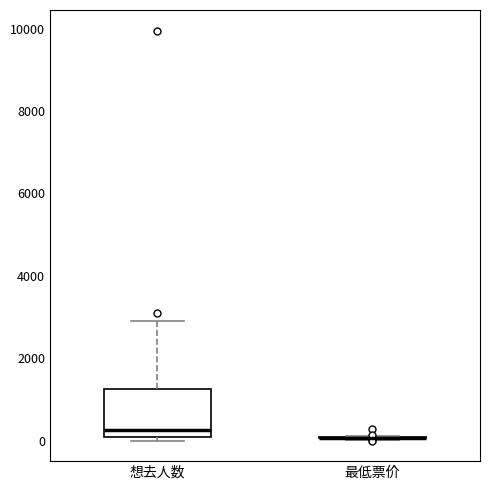

Reading left to right, read every box against the y-axis: the position of its median line, the range the box covers, and the ends of its whiskers. The values are not printed on the chart, so give them approximately, as read against the axis.

想去人数: median 200, box 0 to 1200, whiskers 0 (just below the box's lower edge) to 2800
最低票价: box collapsed to a line at 0, whiskers 0 to 200